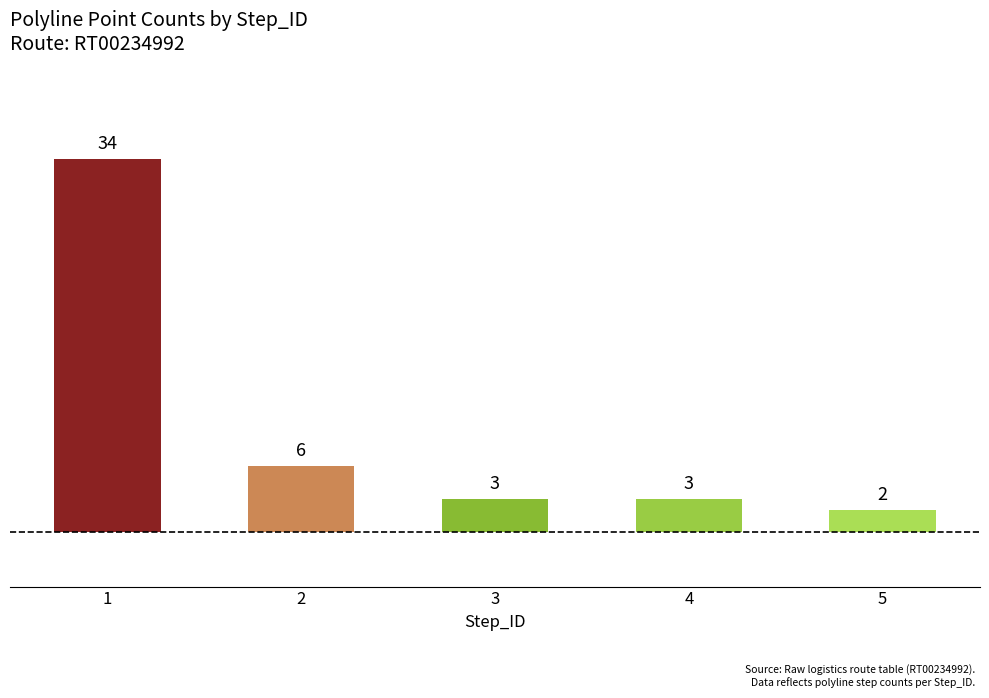

Is it true that the value at 4 is 3?

True